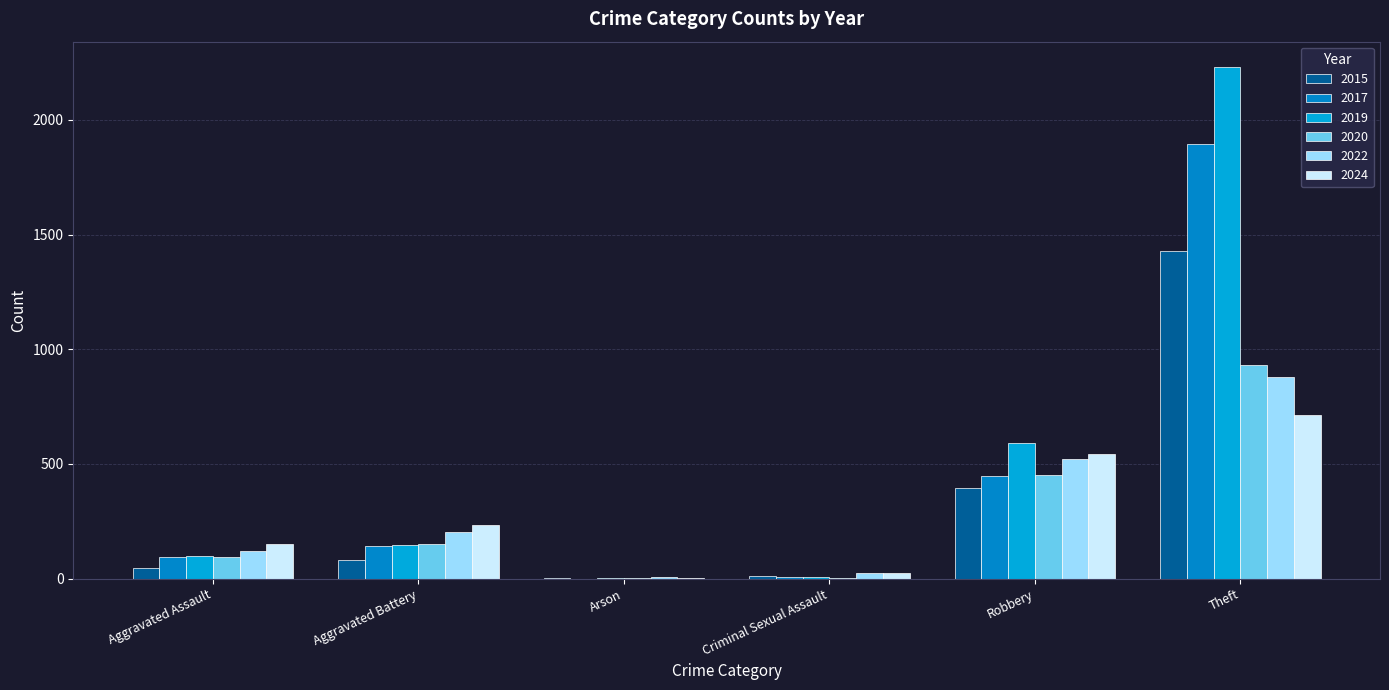

How many categories are shown in the chart?

6